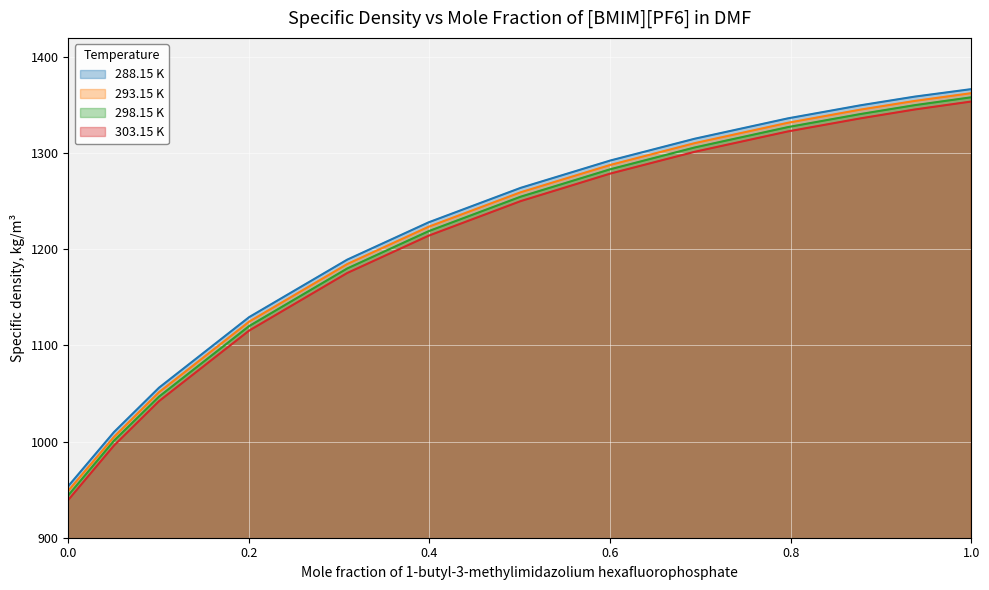

What is the approximate value of 298.15 K at 0.0?

944.1